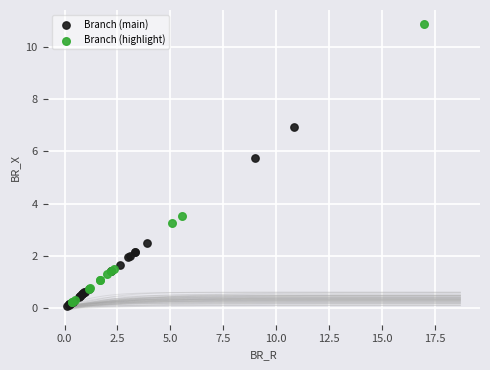

Which series has the largest Y range (max minus min)?

Branch (highlight)